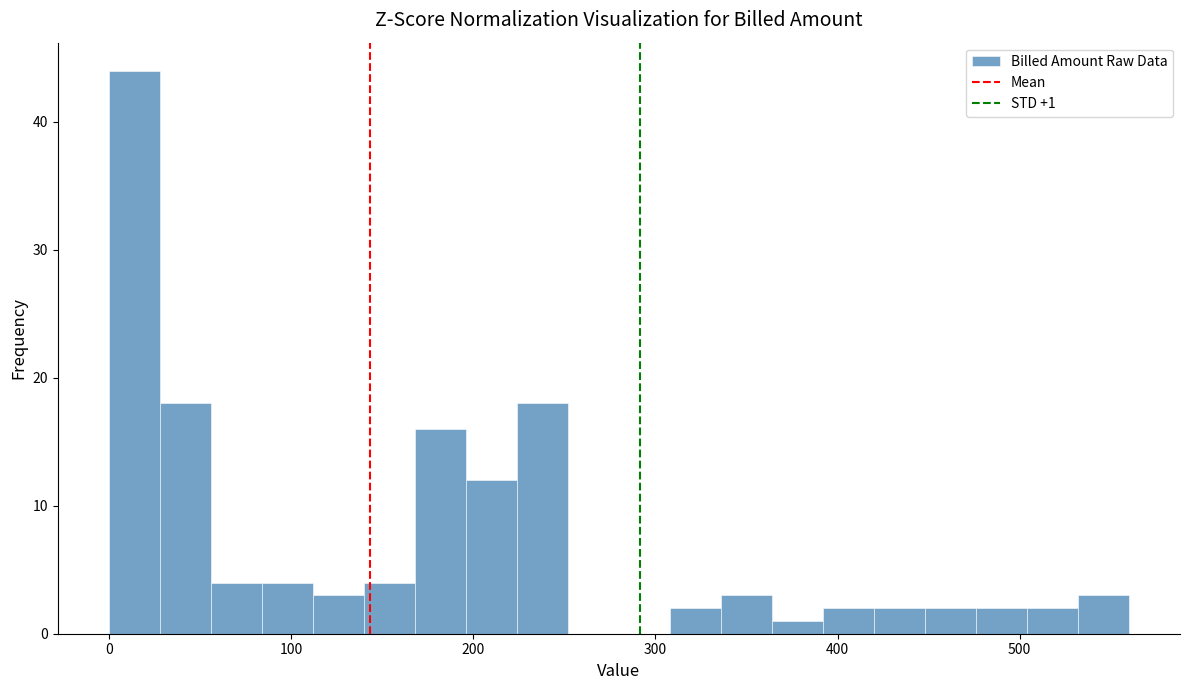

Around what value on the x-axis is the tallest bar? Give the approximate position of its centre, as read against the axis.

10